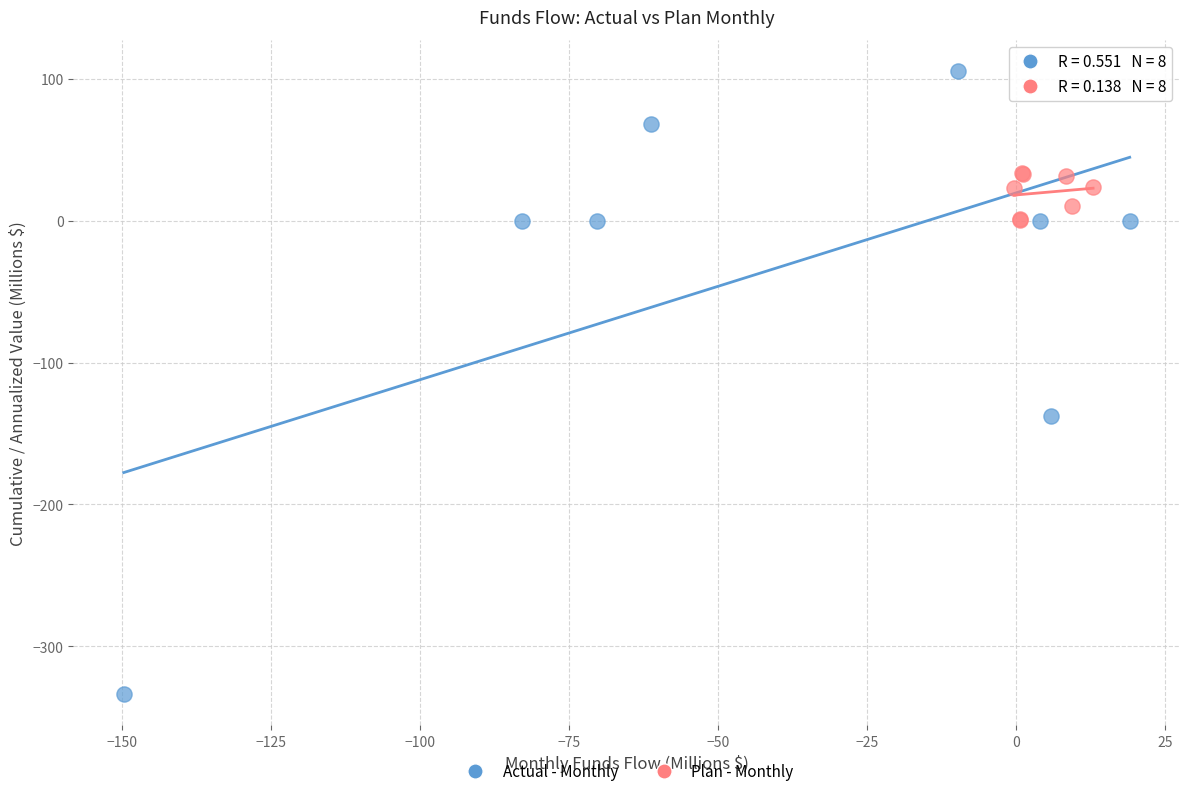

Which series contains the lowest Y value?

Actual - Monthly